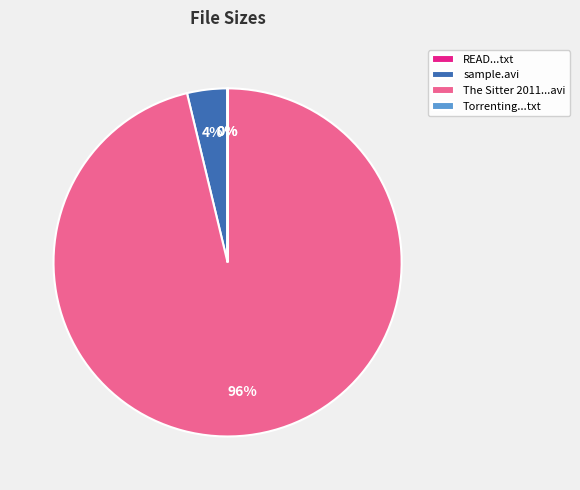

Does sample.avi account for over 50% of the chart?

No